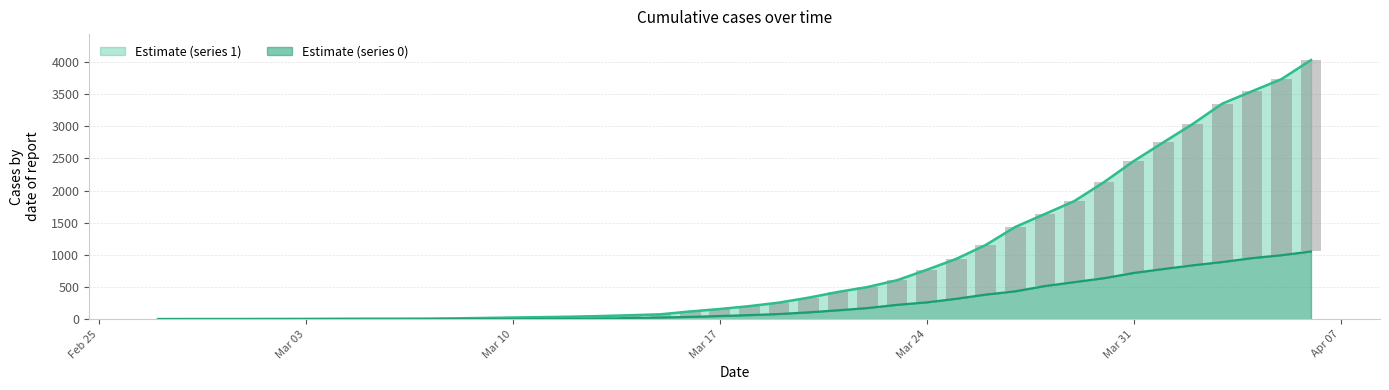

What is the label of the 8th bar from the left?

2020-03-05